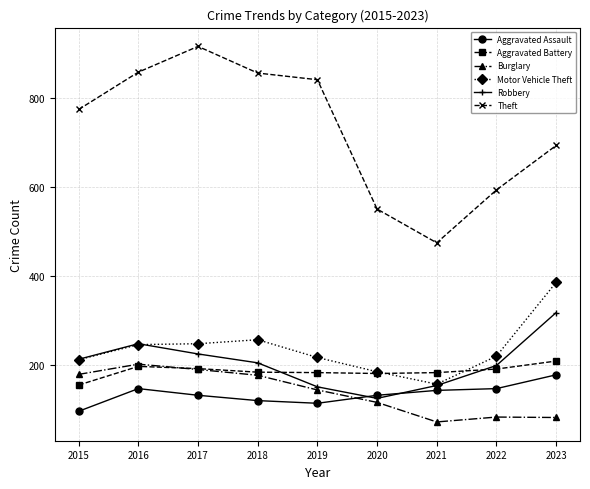

At how many categories does at least one series exceed 306?

9